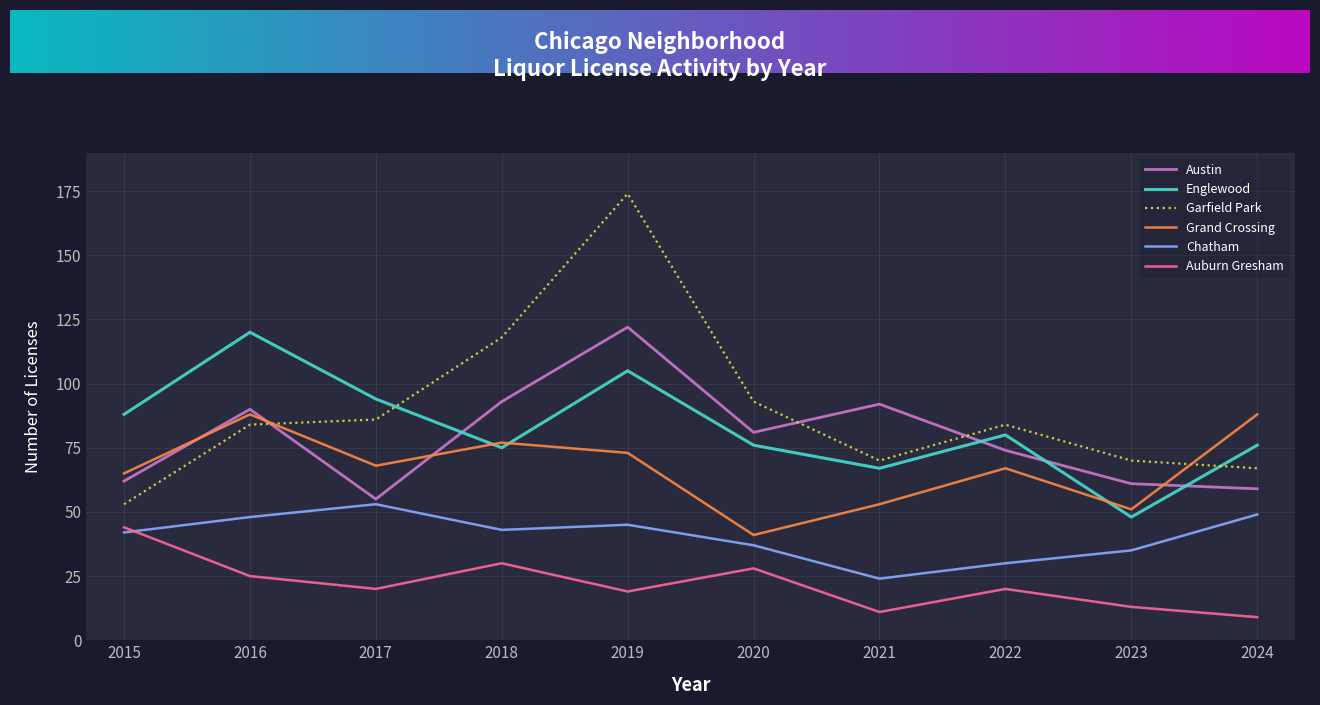

How many lines are shown in the chart?

6